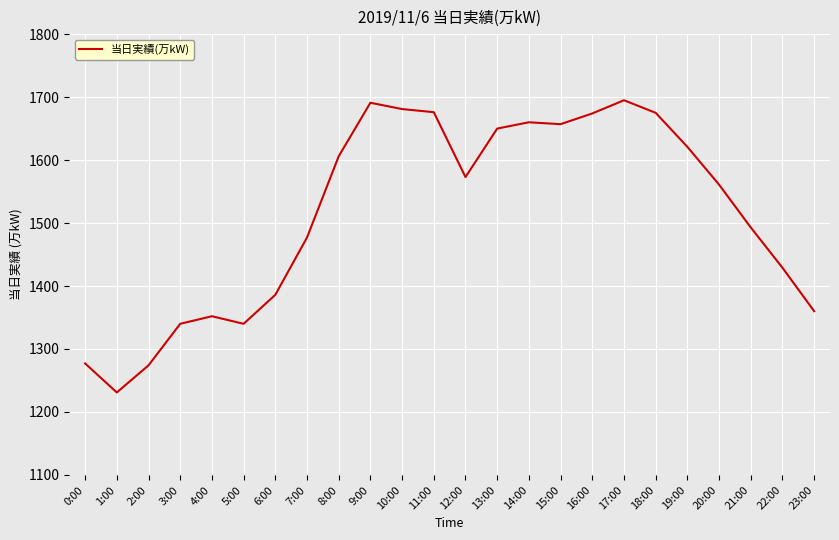

True or false: the data shows 2777 at 16:00.

False